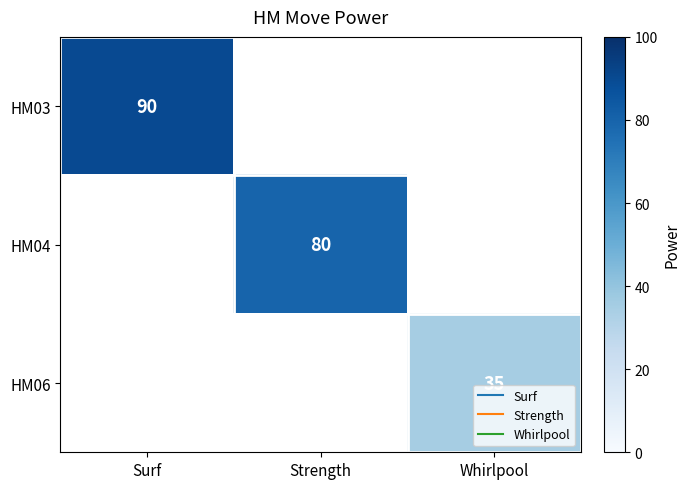

What is the greatest value displayed?

90.0